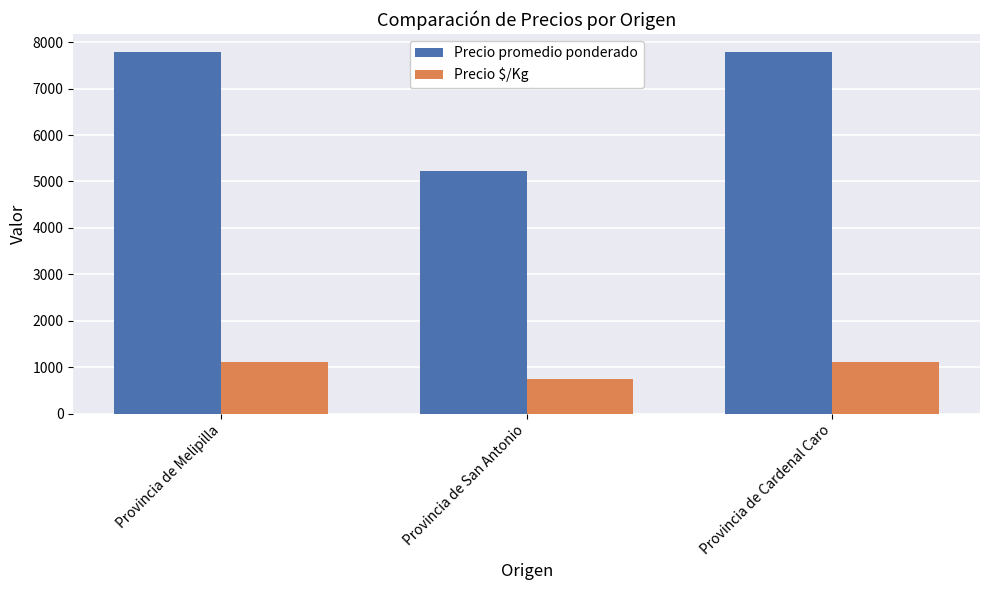

The value of Precio $/Kg at Provincia de Melipilla is 1111. True or false?

True